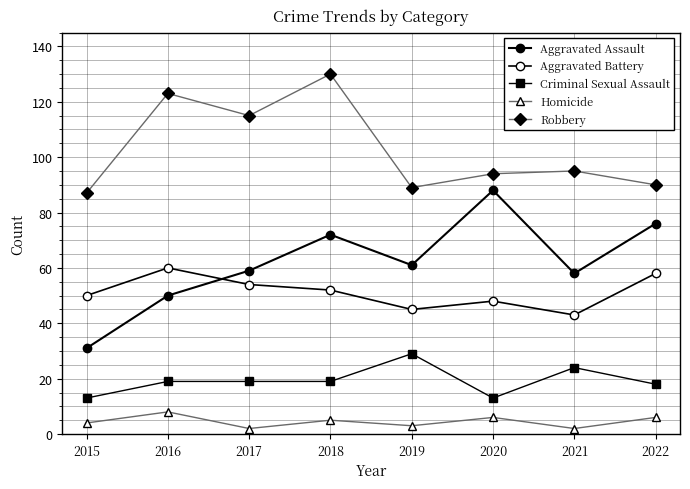

True or false: Criminal Sexual Assault has a value of 13 at 2015.

True